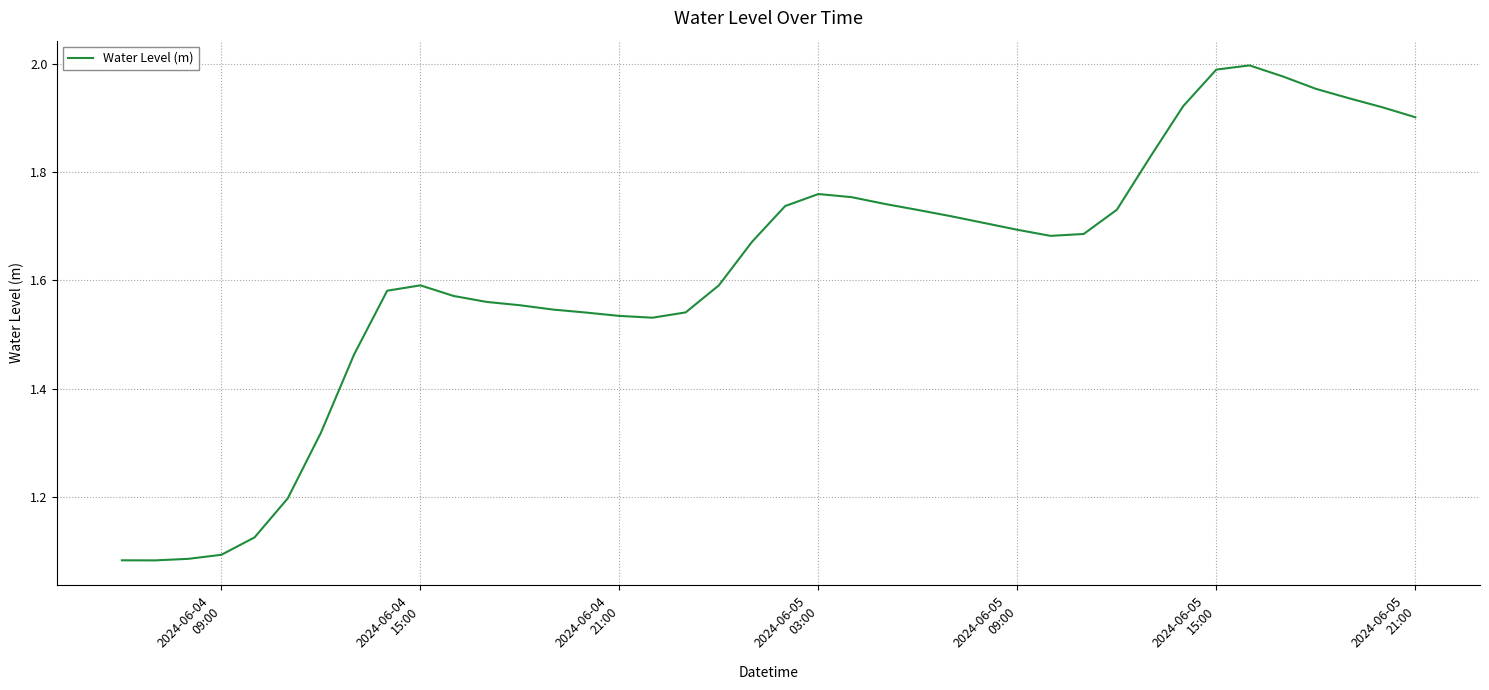

What is the difference between the maximum and minimum values?

0.9